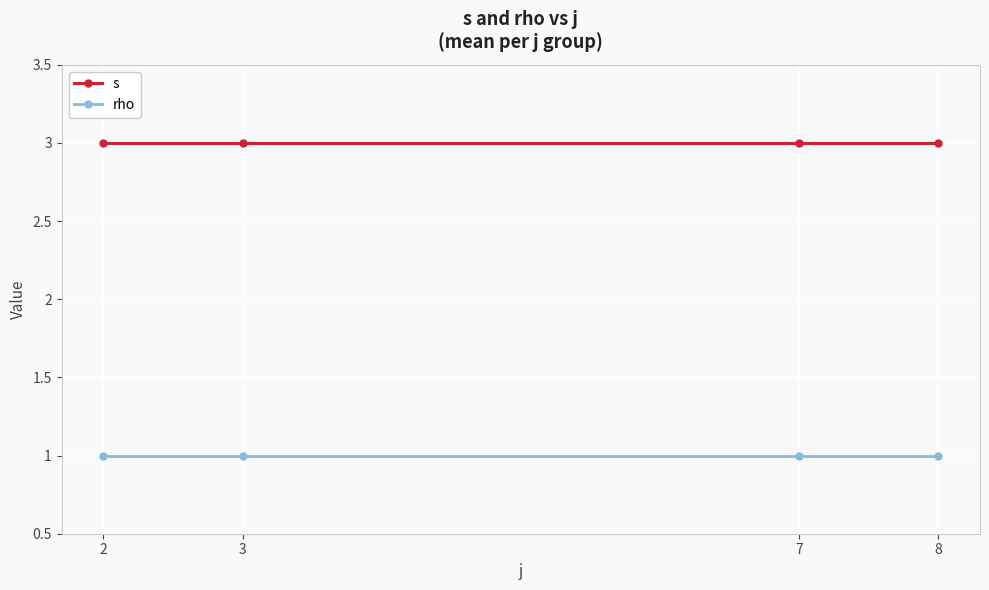

What value does the s series have at 7?

3